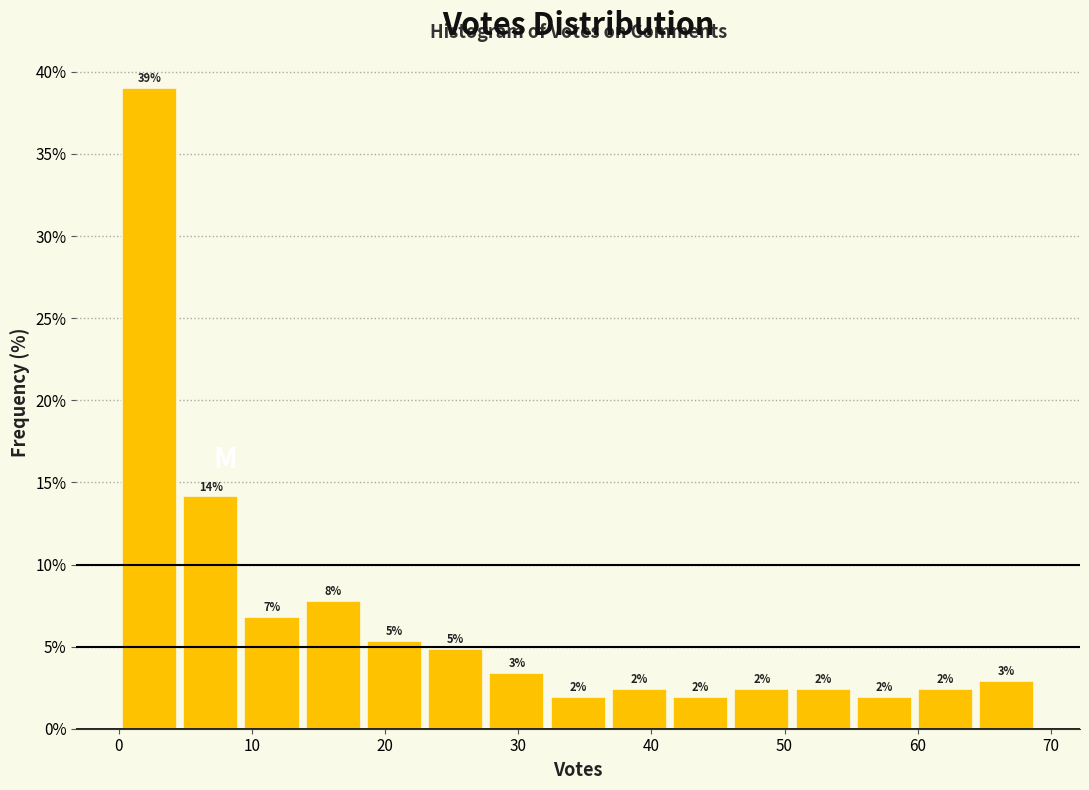

Over which range of the x-axis is the bar tallest?

0.0 to 4.6